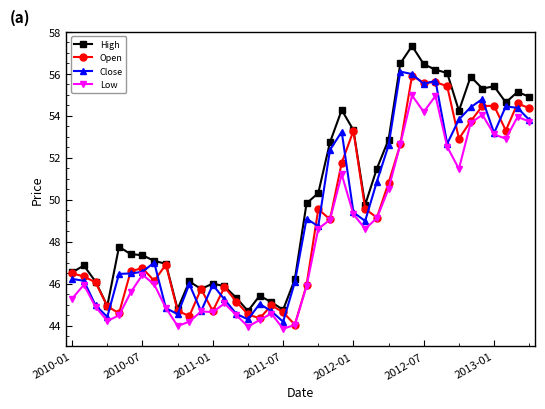

Does the chart have visible grid lines?

No